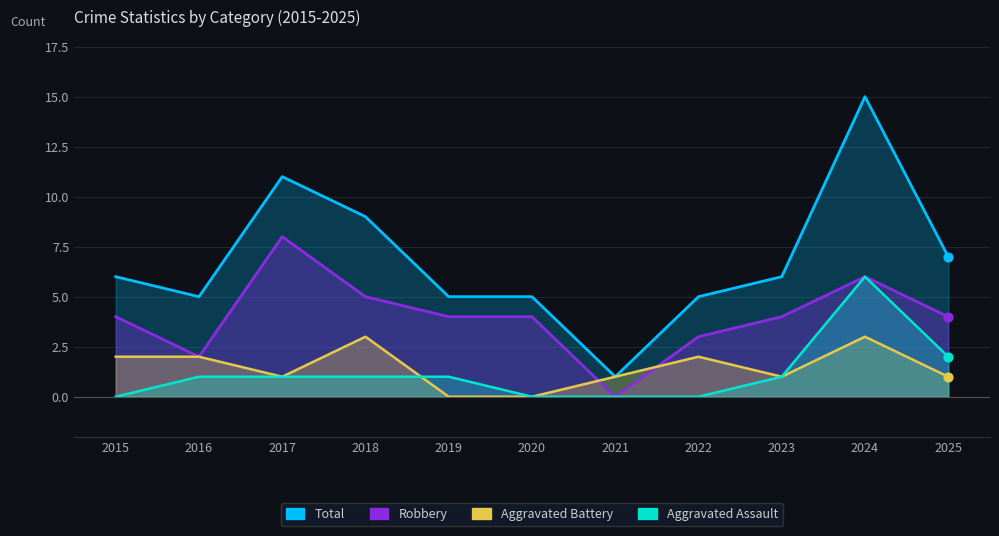

Which series has the largest total across all categories?

Total